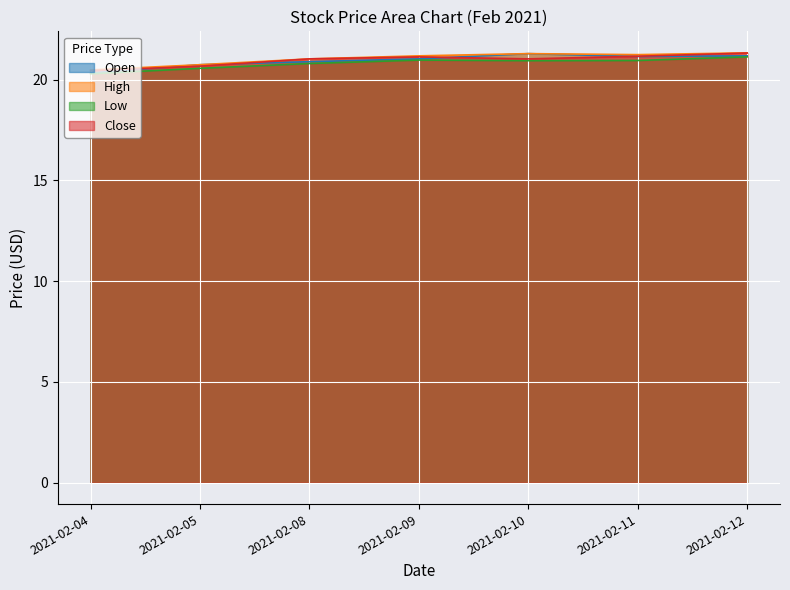

What value does the High series have at 2021-02-10?

21.3